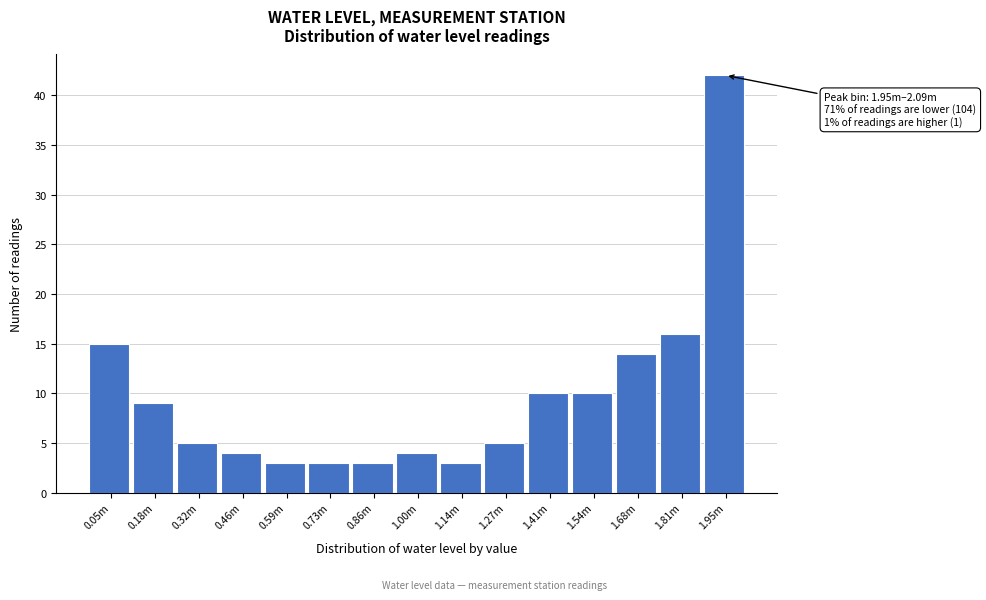

Reading left to right, transcribe all the data shown in this chart.

15	9	5	4	3	3	3	4	3	5	10	10	14	16	42